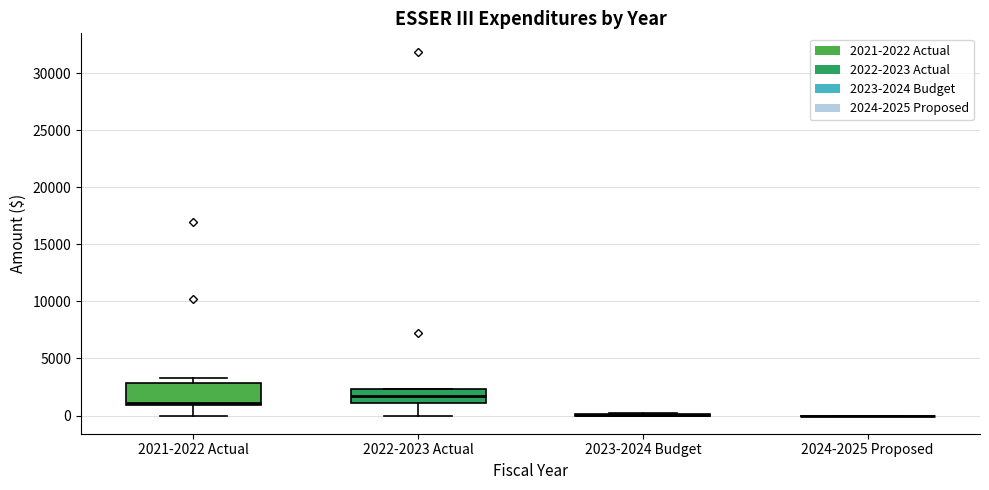

Which box is the tallest, from its lower edge to its upper edge?

2021-2022 Actual